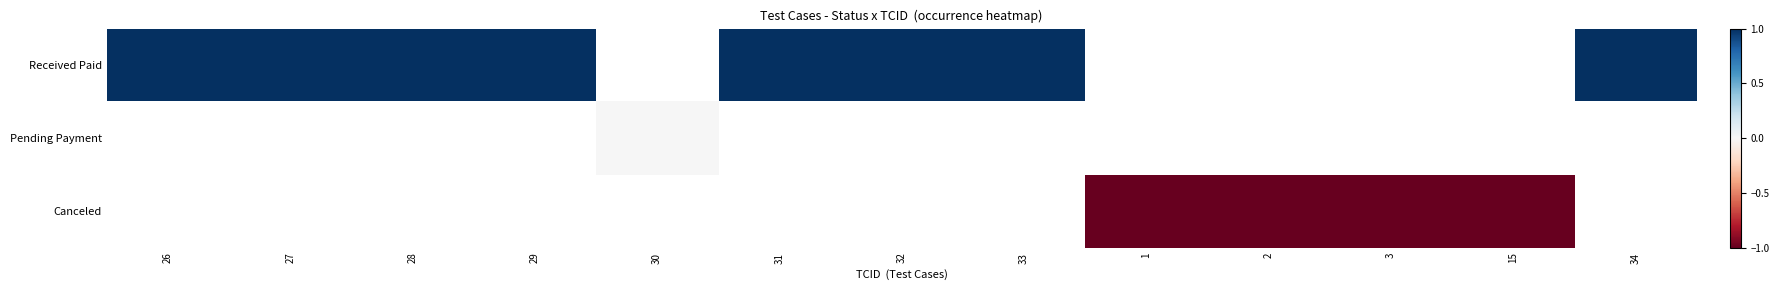

Is the value of Received Paid at 32 greater than the value of Canceled at 31?

No